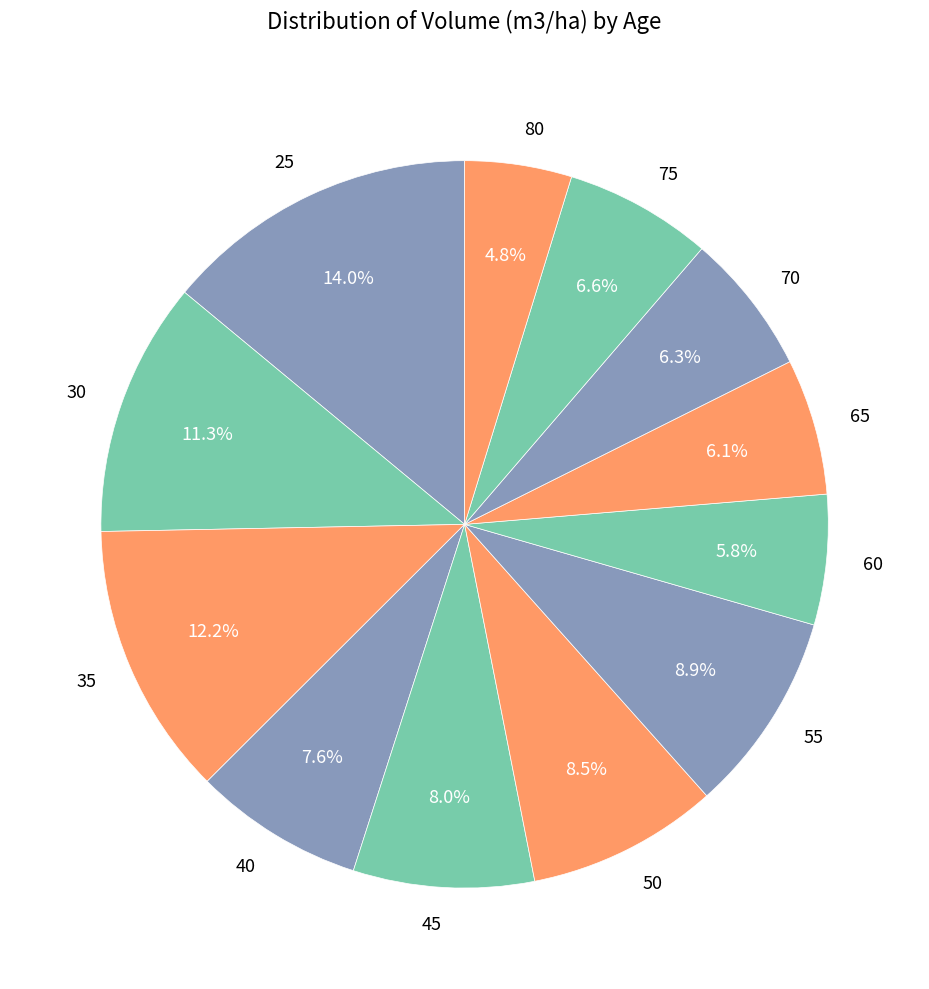

Is it true that 65 is 1% of the pie?

False